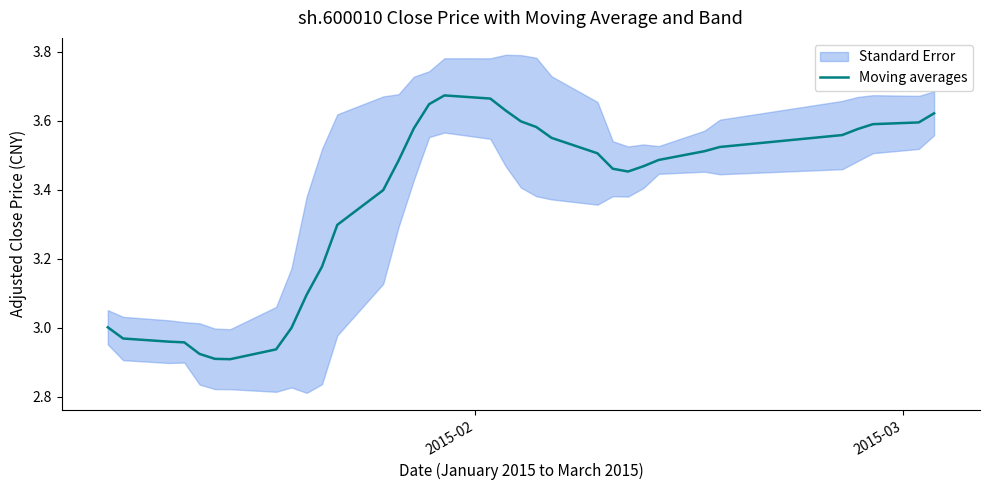

How many values exceed 3?

26